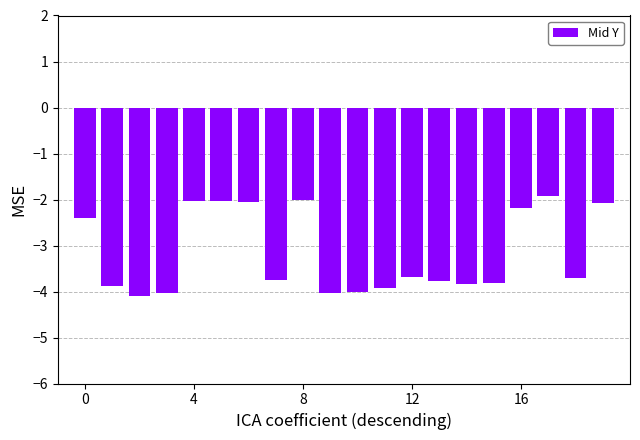

What is the value of the 3rd bar from the left?

-4.1